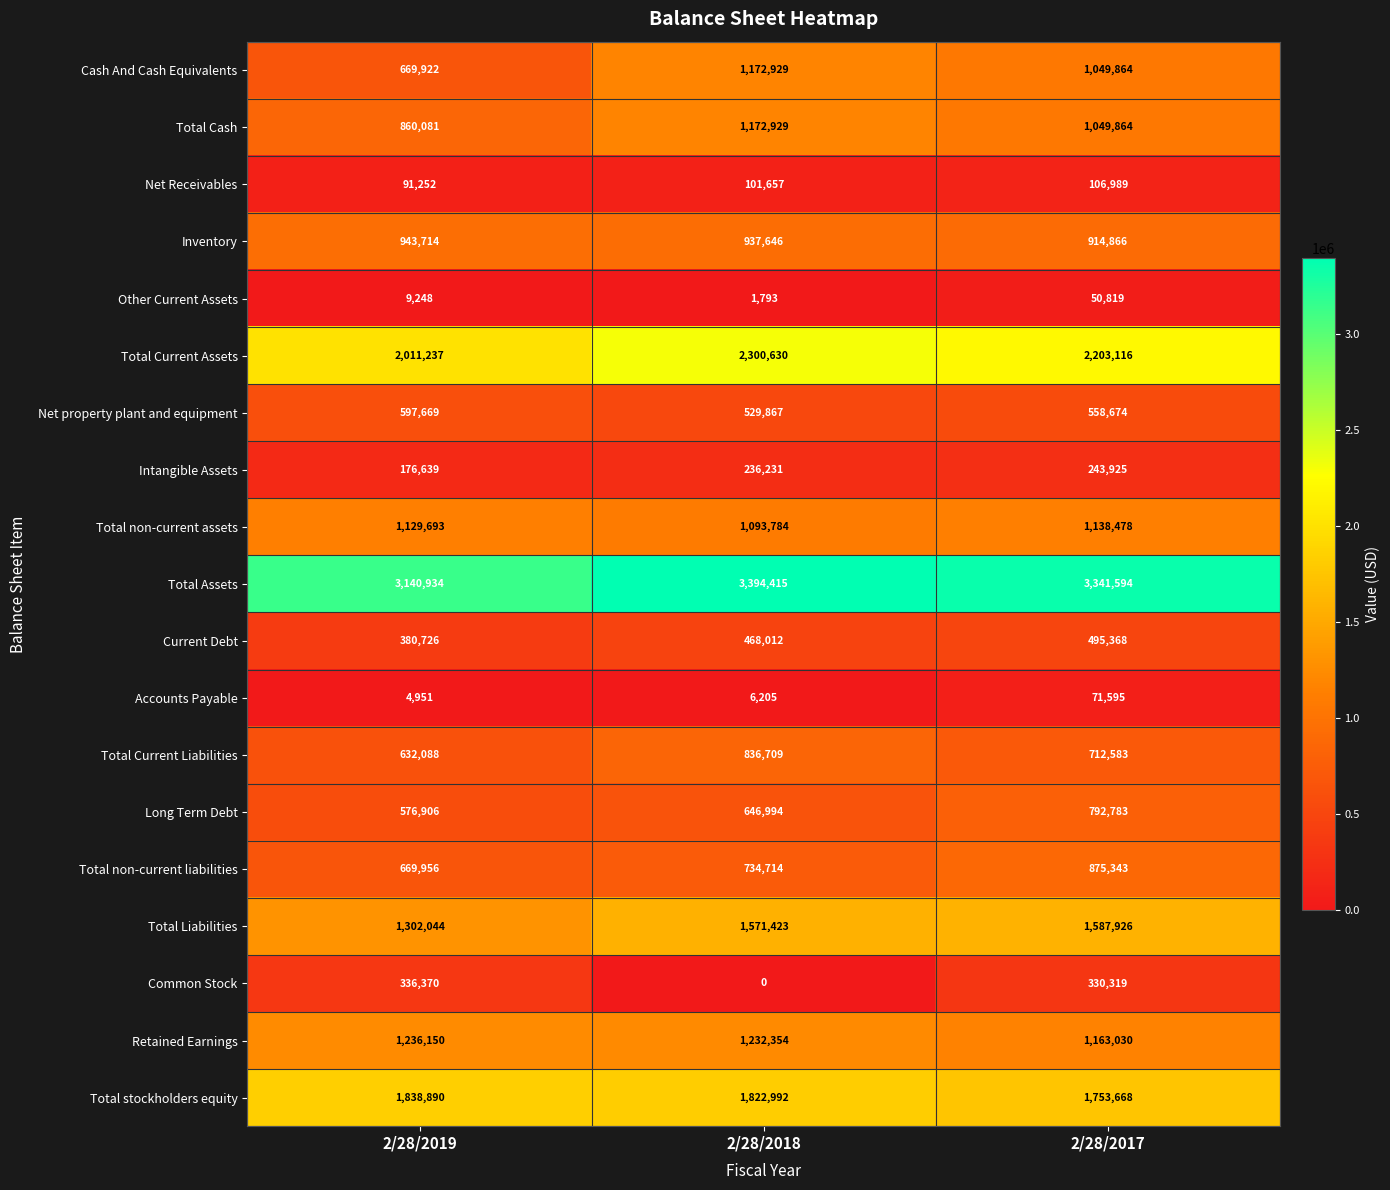

True or false: Net property plant and equipment has a value of 772390 at 2/28/2018.

False